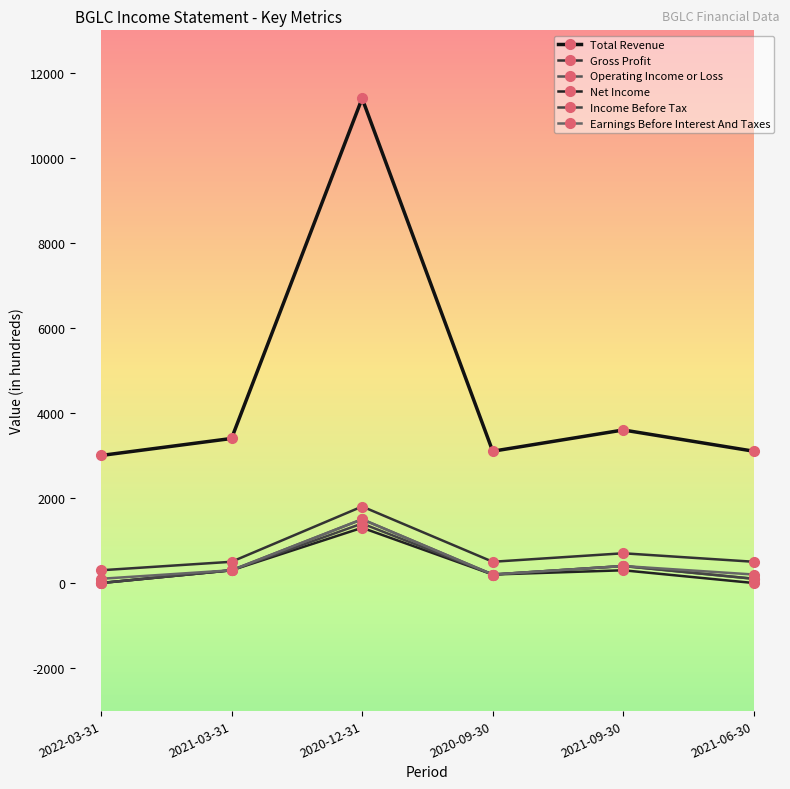

How many interior local valleys does the Operating Income or Loss series have?

1